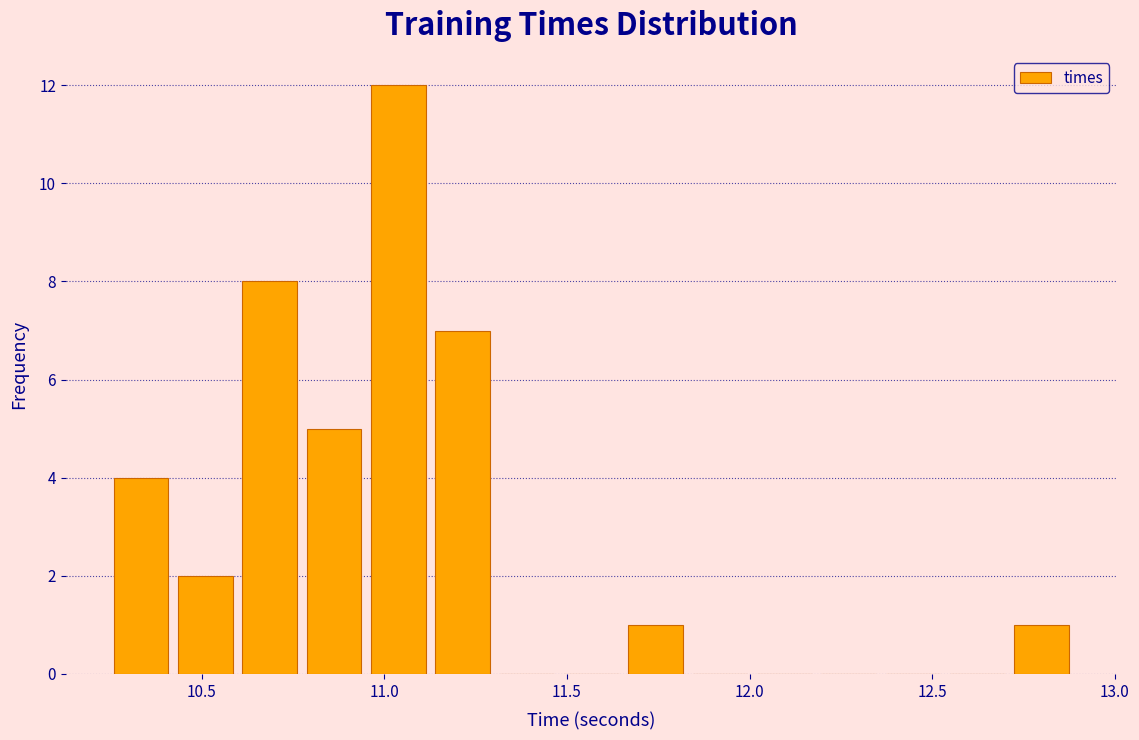

Around what value on the x-axis is the tallest bar? Give the approximate position of its centre, as read against the axis.

11.05